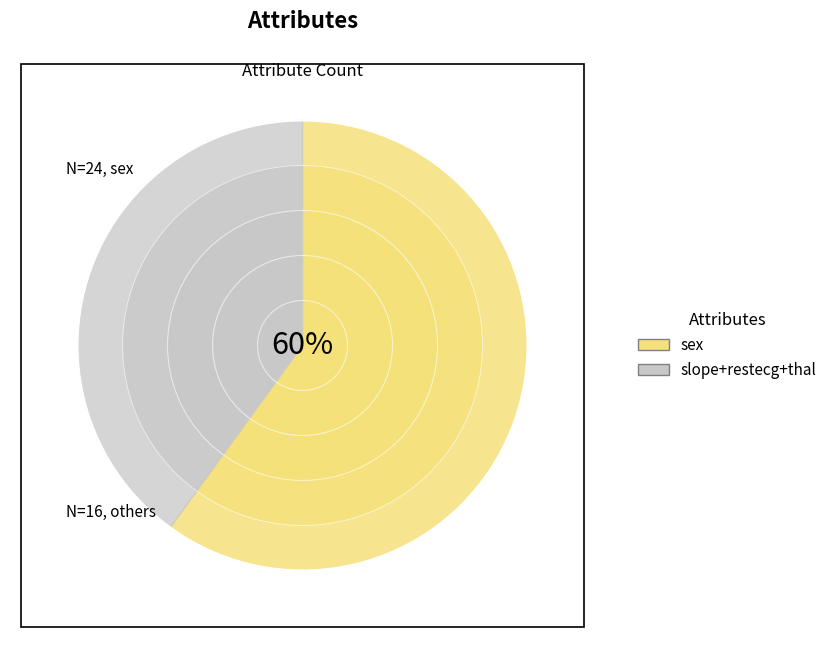

Rank the categories by value from highest to lowest.

sex, thal, slope, restecg